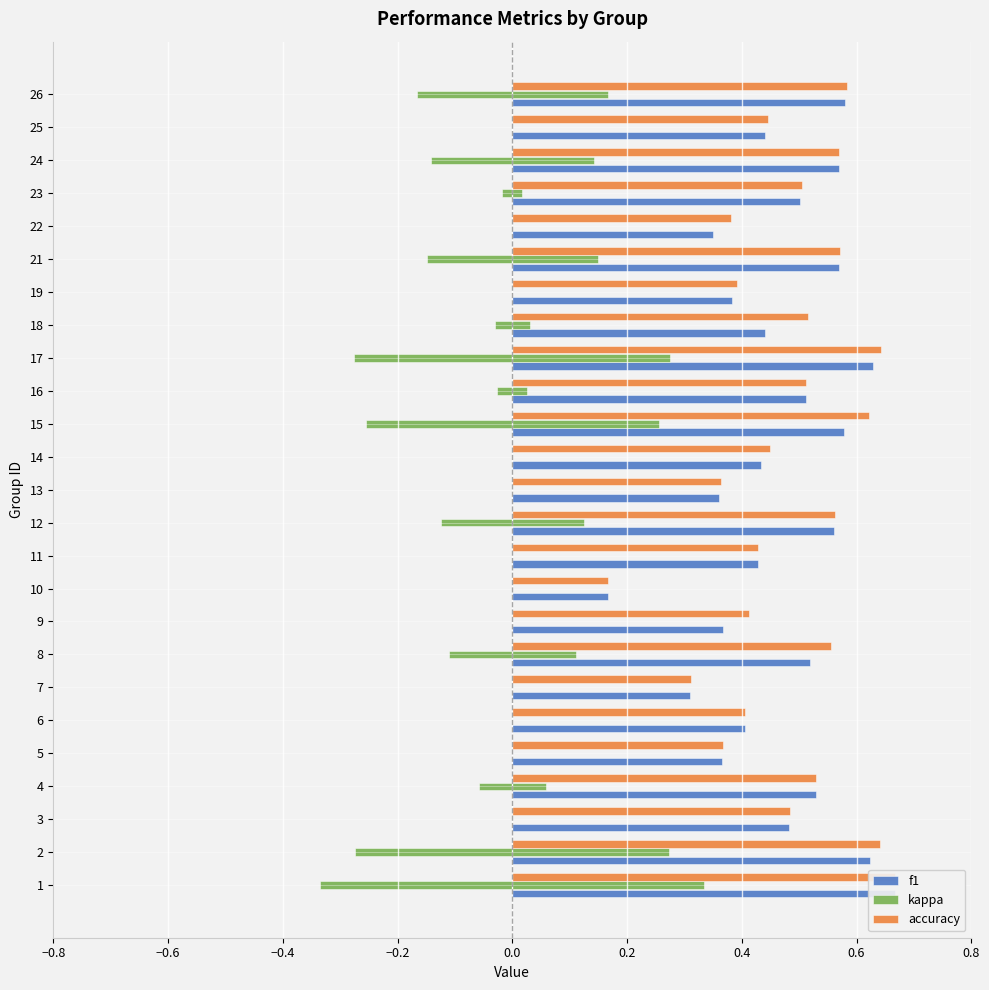

At 17, list the series in order from largest to smallest.

accuracy, f1, kappa